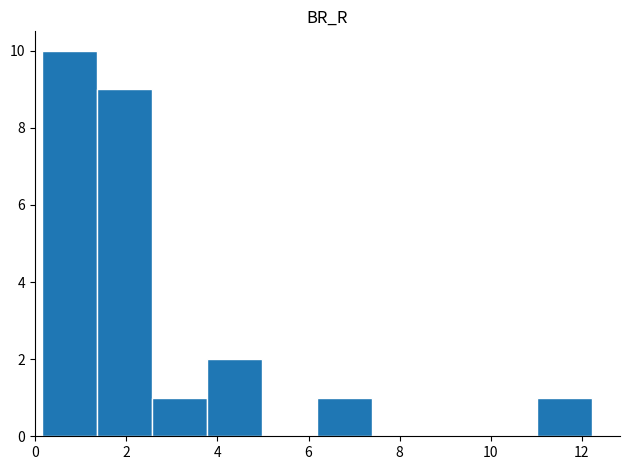

Which range on the x-axis has the tallest bar?

0.2 to 1.4